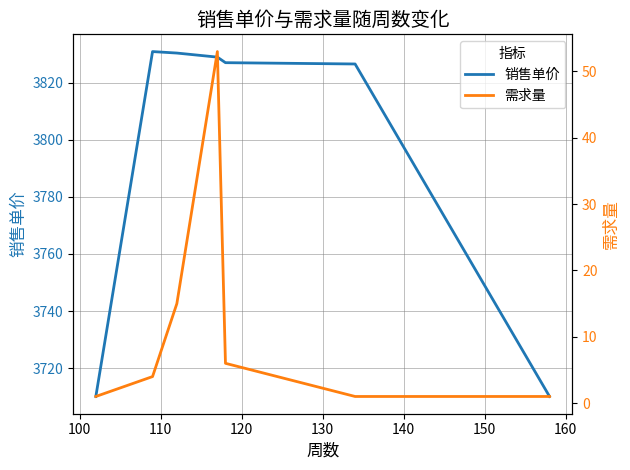

List the series in order of their overall mean, highest first.

销售单价, 需求量